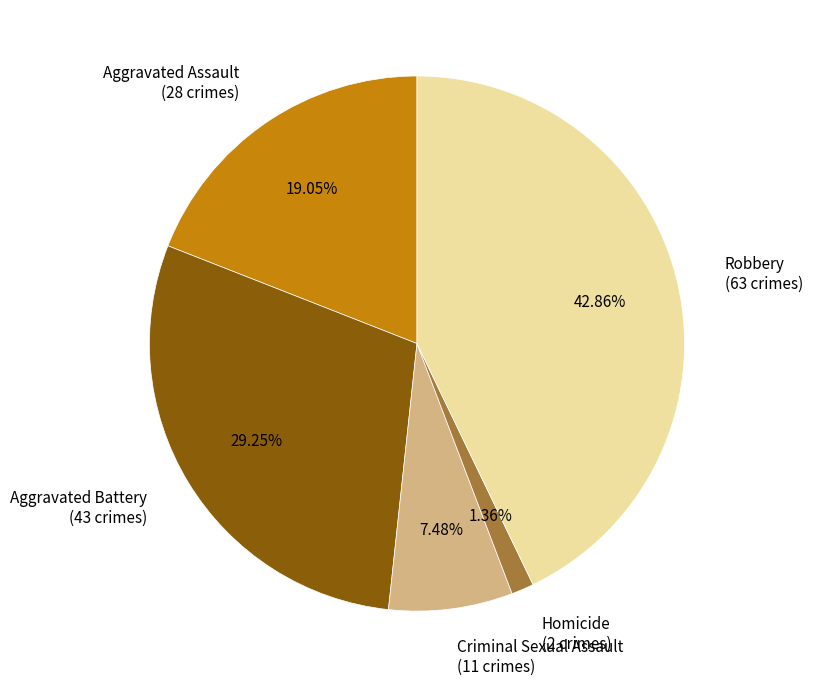

Is there a majority slice in this chart?

No